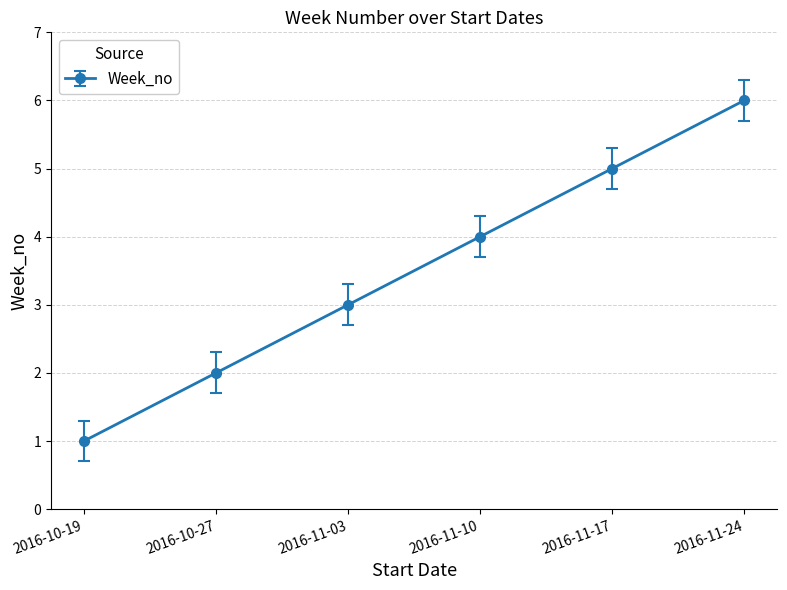

What is the change in value from 2016-11-03 to 2016-11-10?

+1